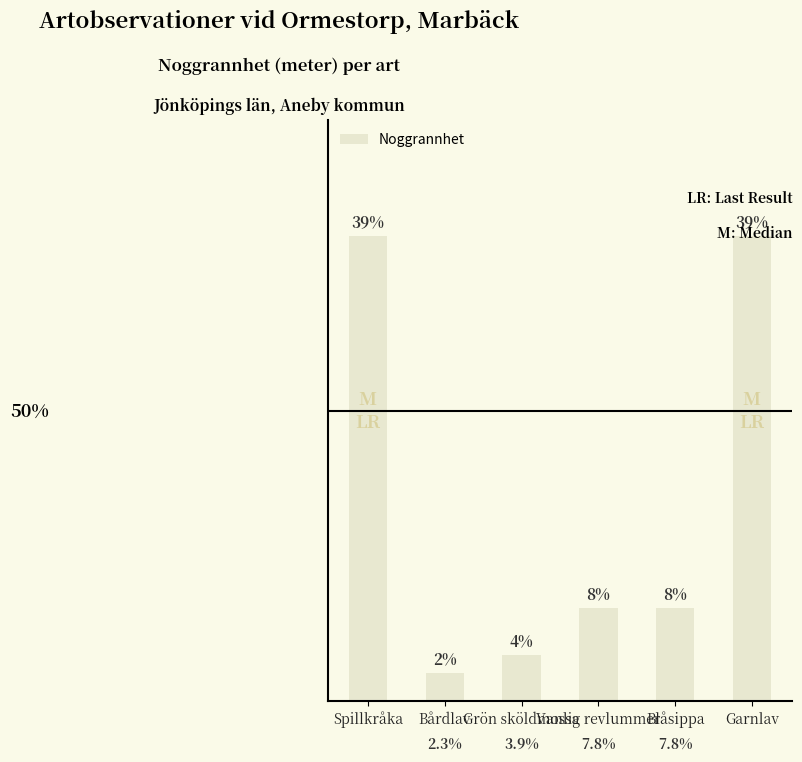

Are the bars horizontal?

No